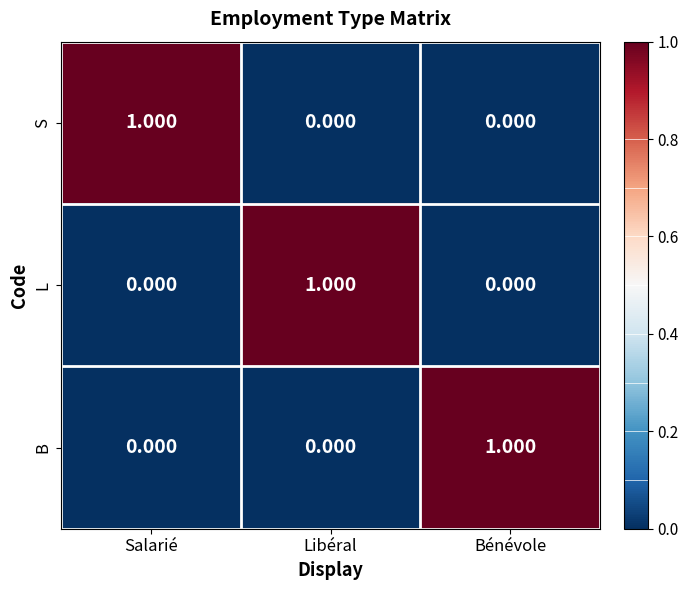

What is the total value across all series at Bénévole?

1